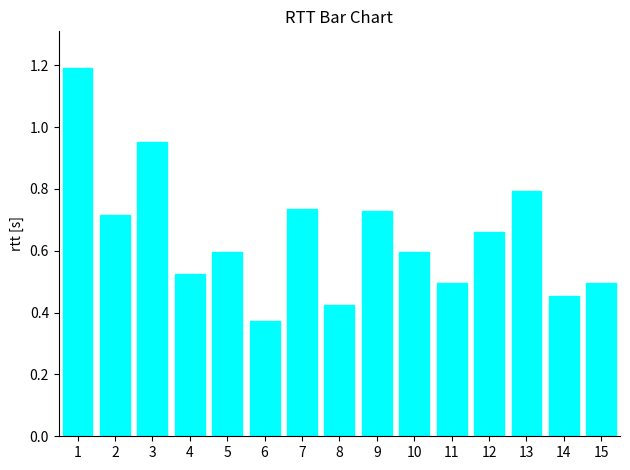

Where is the data nearest to the value 0?

6